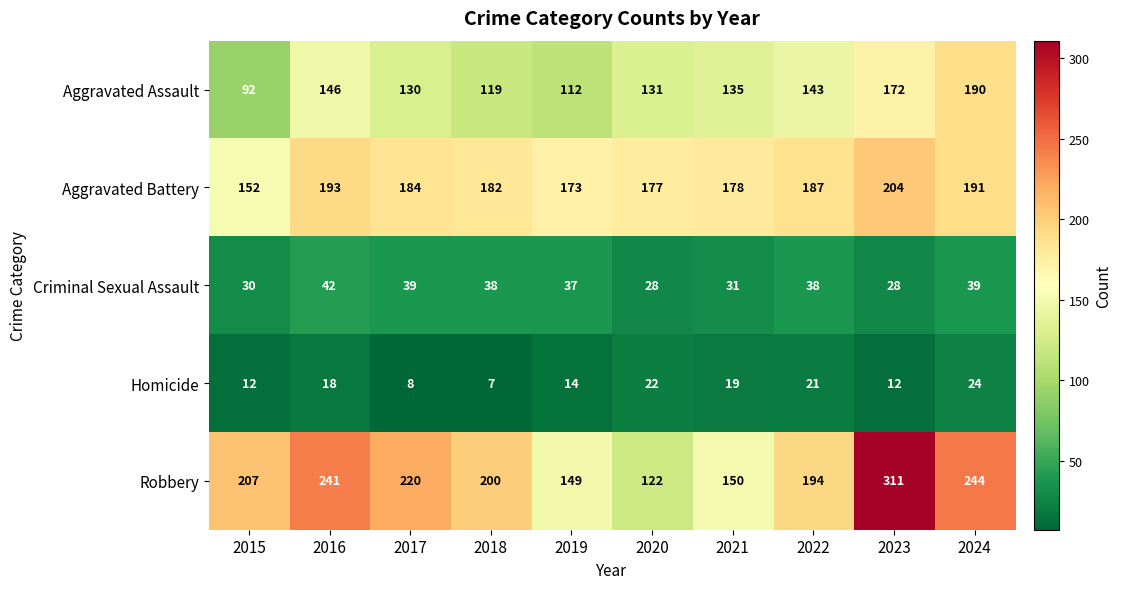

What is the difference between the Aggravated Assault values at 2018 and 2017?

11